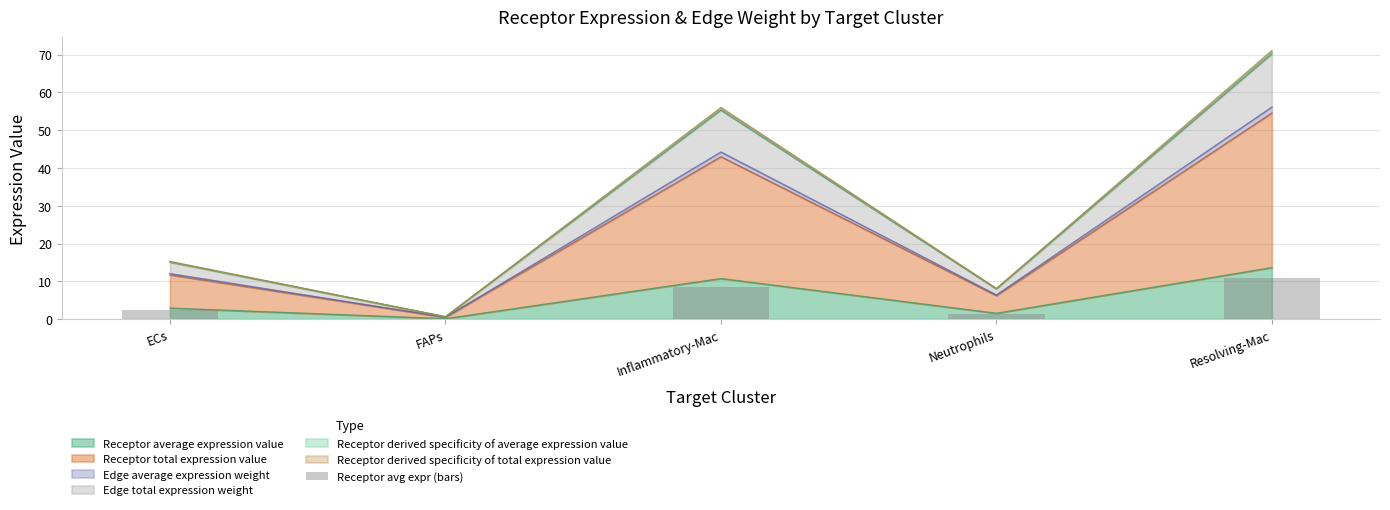

What position from the left is Resolving-Mac?

5